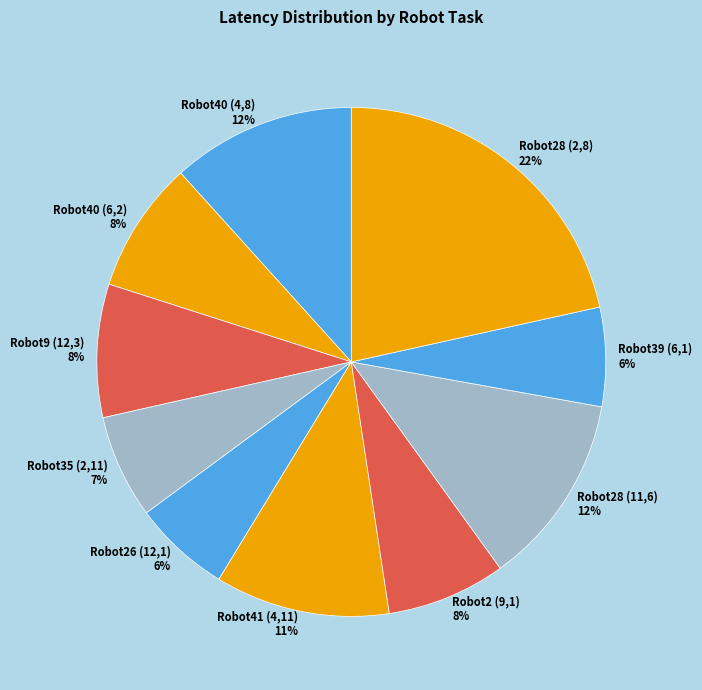

To the nearest percent, what is the average slice percentage?

10%